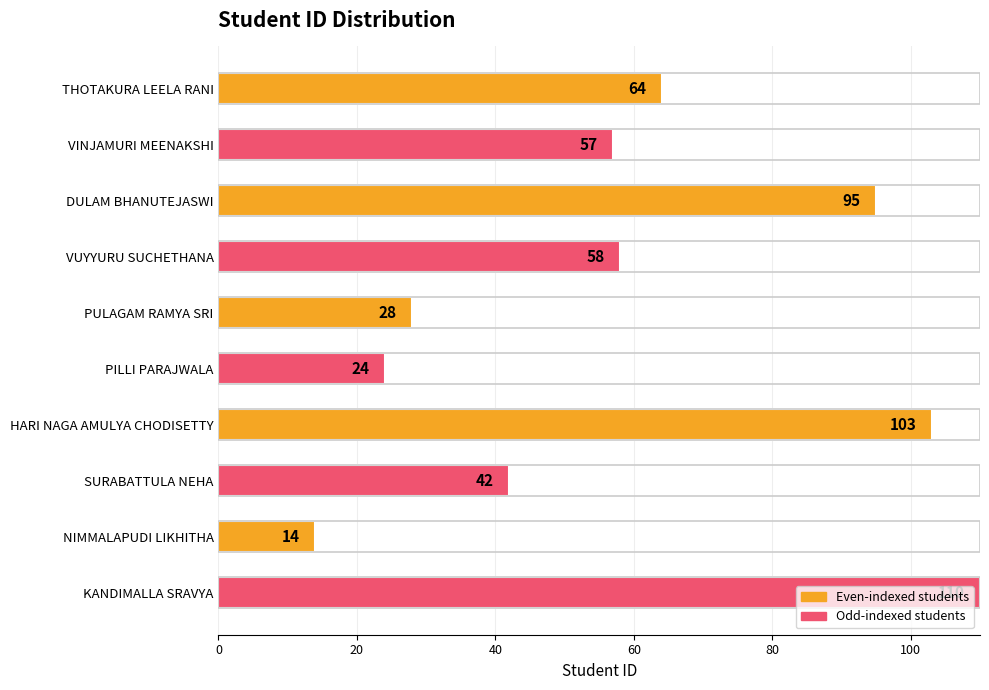

How many values are below 58?

5